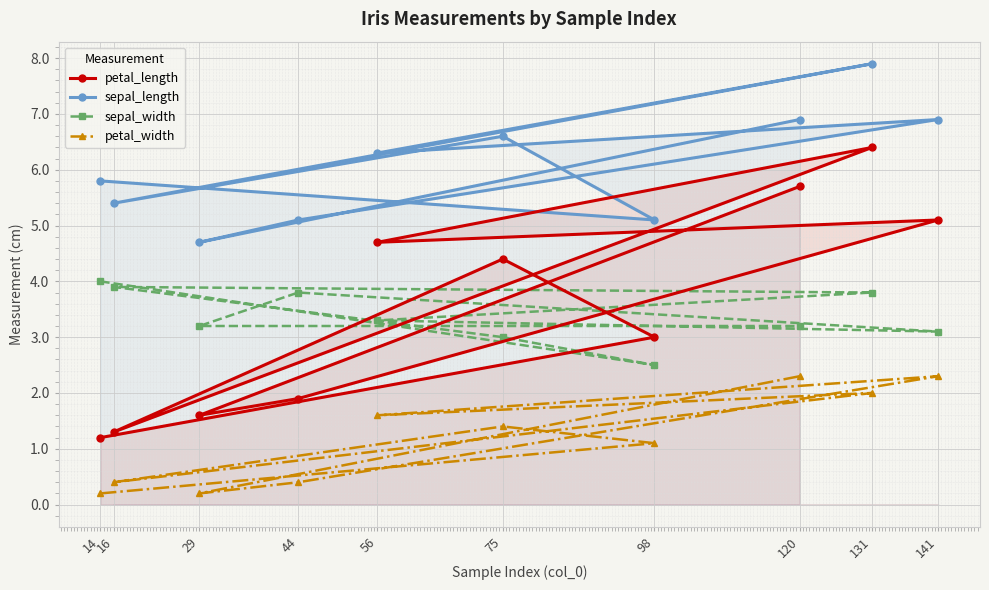

What is the value of the petal_width point at the 3rd from the left?

0.2